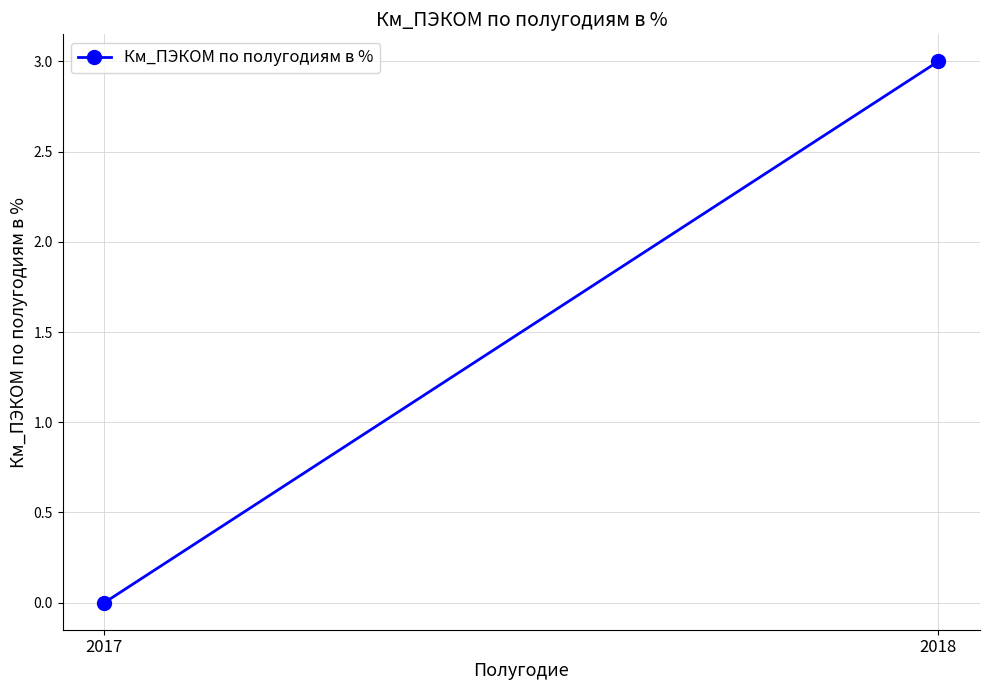

What value does the data have at 2018?

3